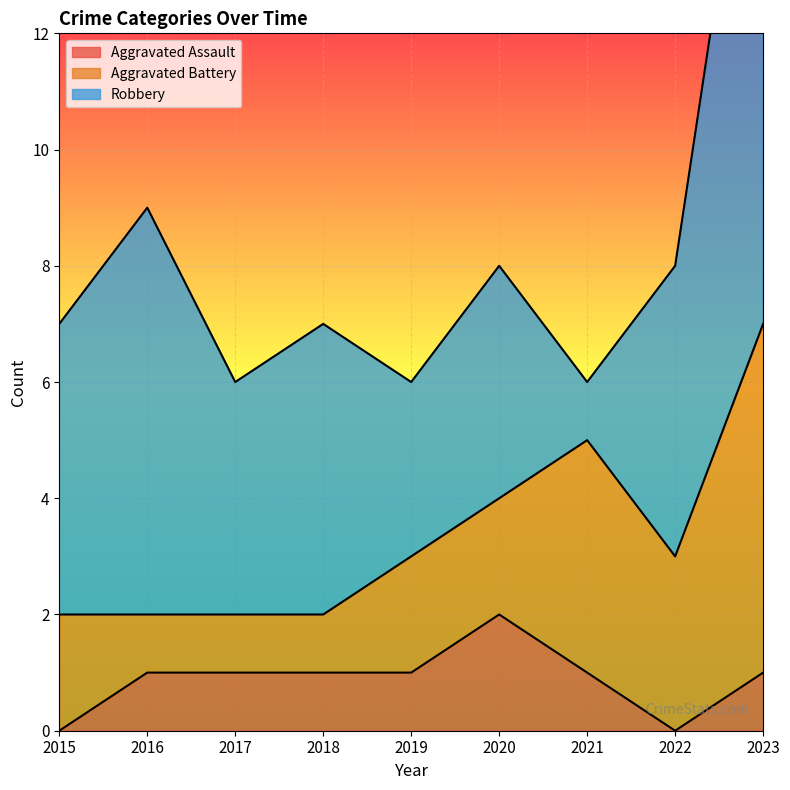

Reading left to right, extract all data points from this chart.

Aggravated Assault: 2015=0	2016=1	2017=1	2018=1	2019=1	2020=2	2021=1	2022=0	2023=1
Aggravated Battery: 2015=2	2016=1	2017=1	2018=1	2019=2	2020=2	2021=4	2022=3	2023=6
Robbery: 2015=5	2016=7	2017=4	2018=5	2019=3	2020=4	2021=1	2022=5	2023=11